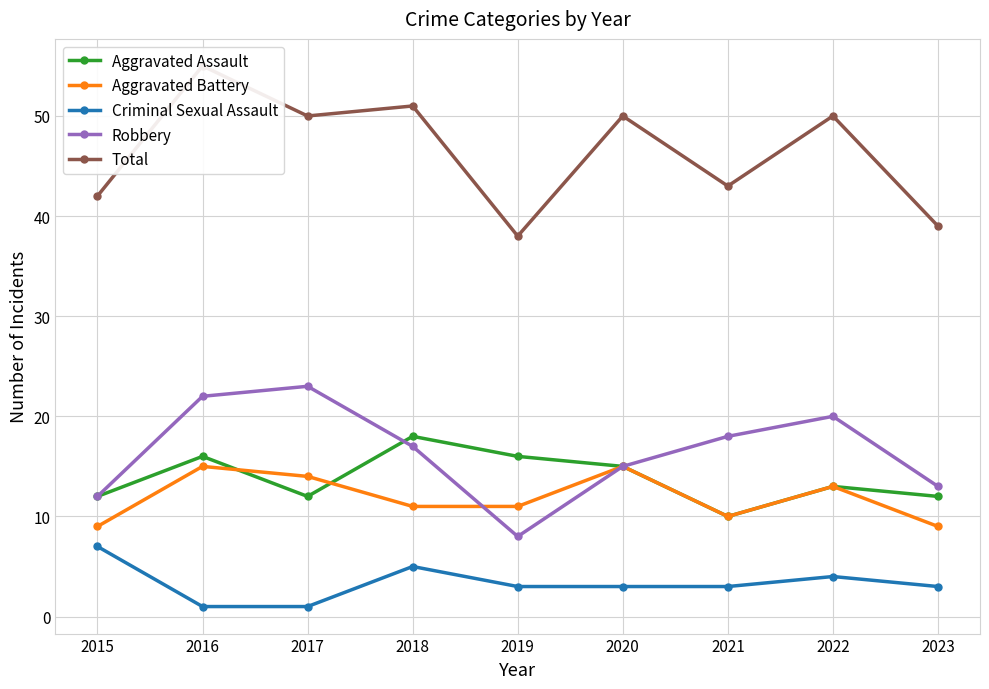

What is the difference between the Total values at 2021 and 2019?

5